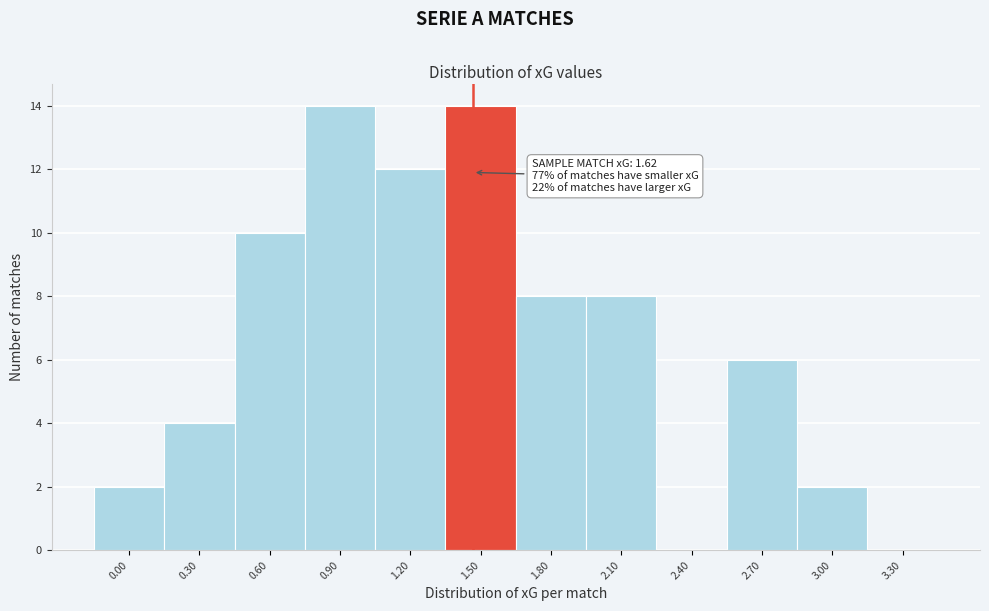

Reading left to right, list all the values displayed in this chart.

0.00=2	0.30=4	0.60=10	0.90=14	1.20=12	1.50=14	1.80=8	2.10=8	2.40=0	2.70=6	3.00=2	3.30=0